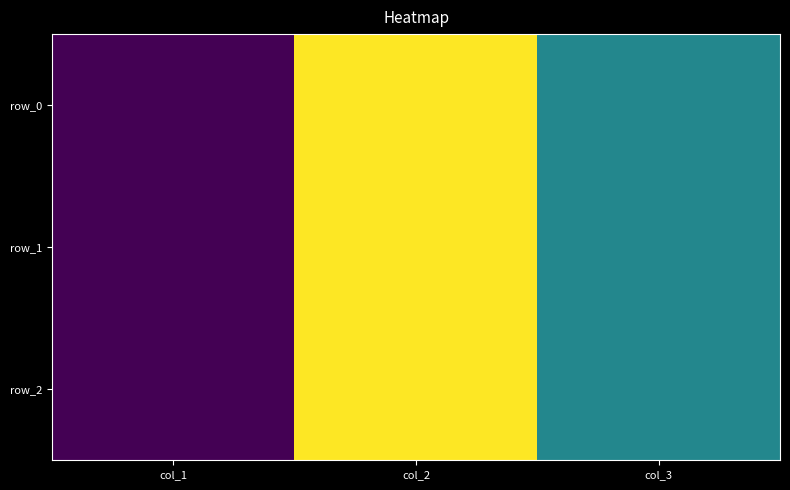

At how many categories does at least one series exceed 63?

1